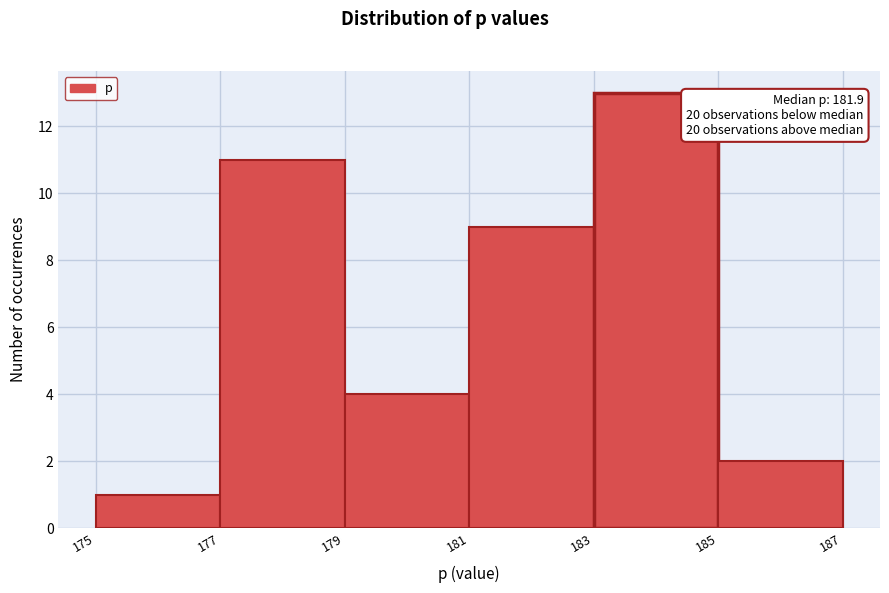

Over which range of the x-axis is the bar tallest?

183 to 185